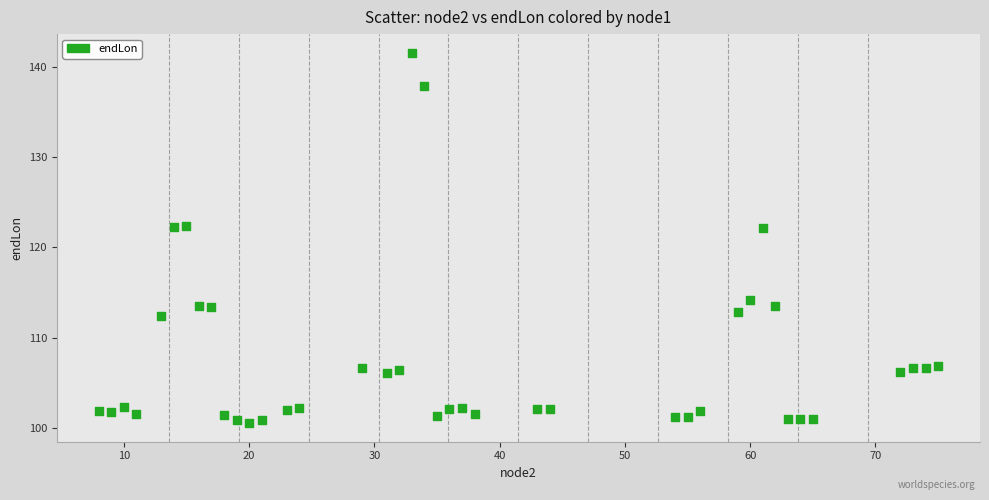

What is the range of X values (max minus min)?

67.0